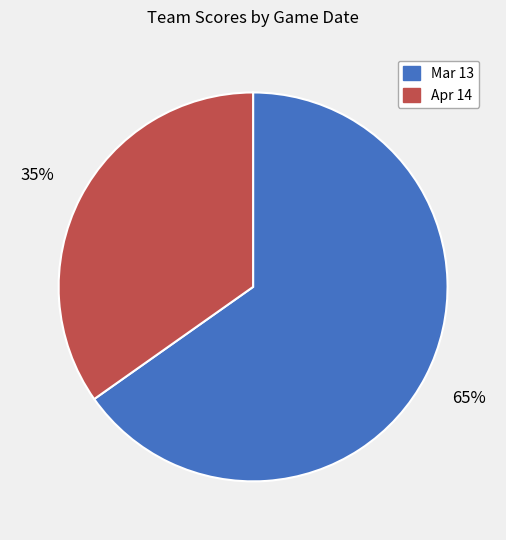

Rank the categories by value from lowest to highest.

Apr 14, Mar 13